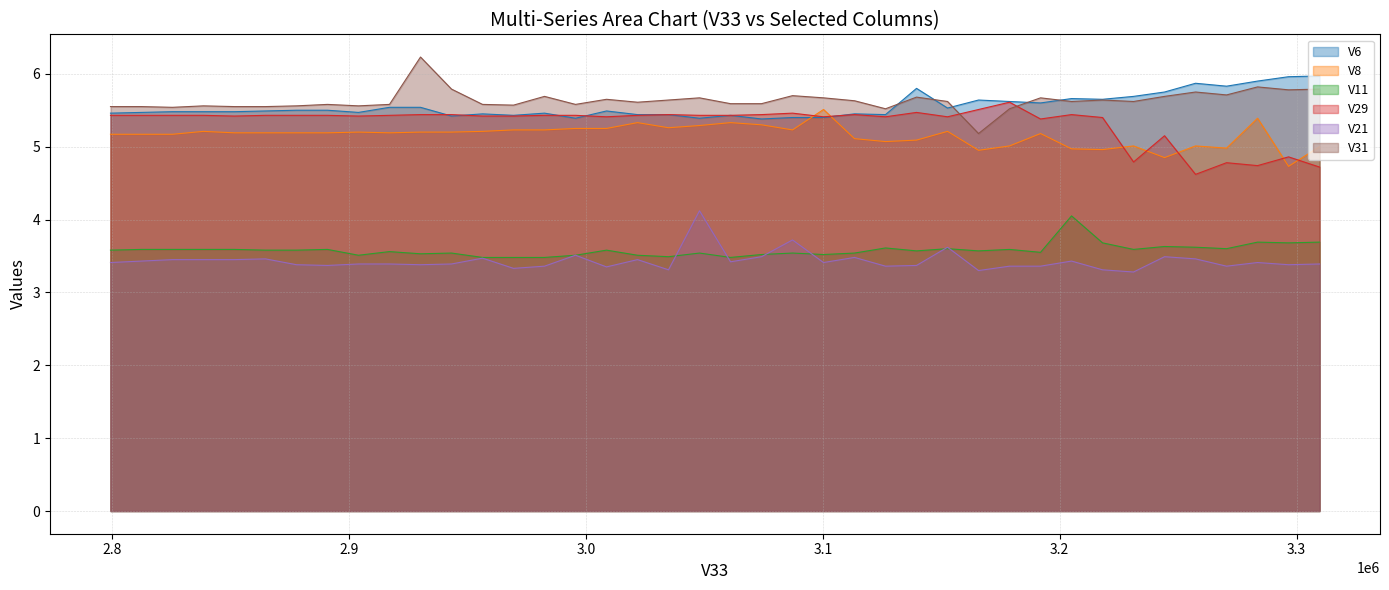

How many values in the V8 series are below 5?

6